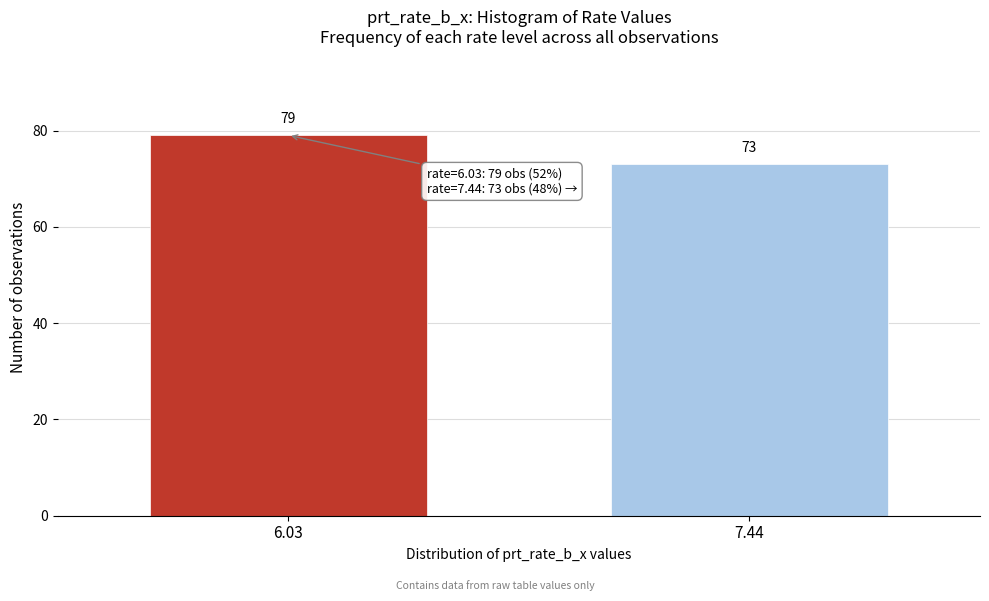

Reading left to right, list all the values displayed in this chart.

6.03=79	7.44=73